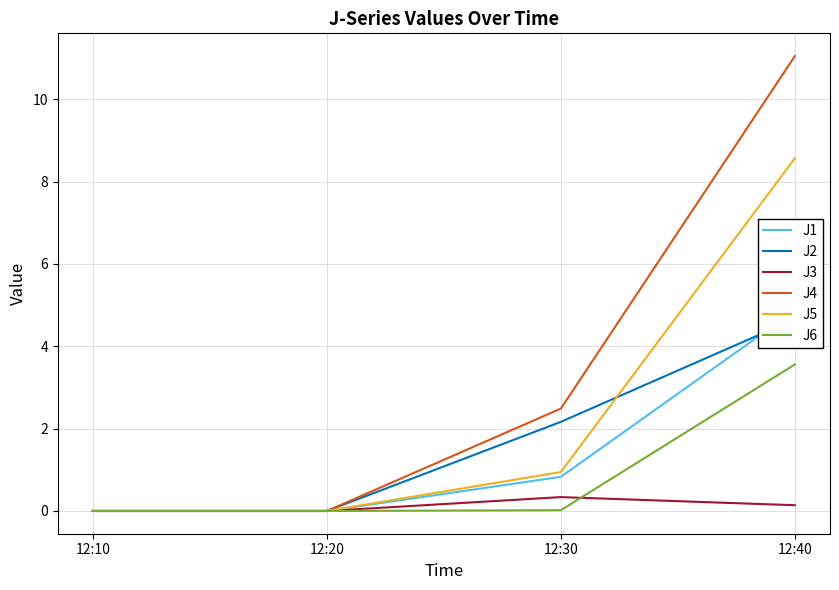

In J3, how many points are higher than both neighbors (excluding endpoints)?

1